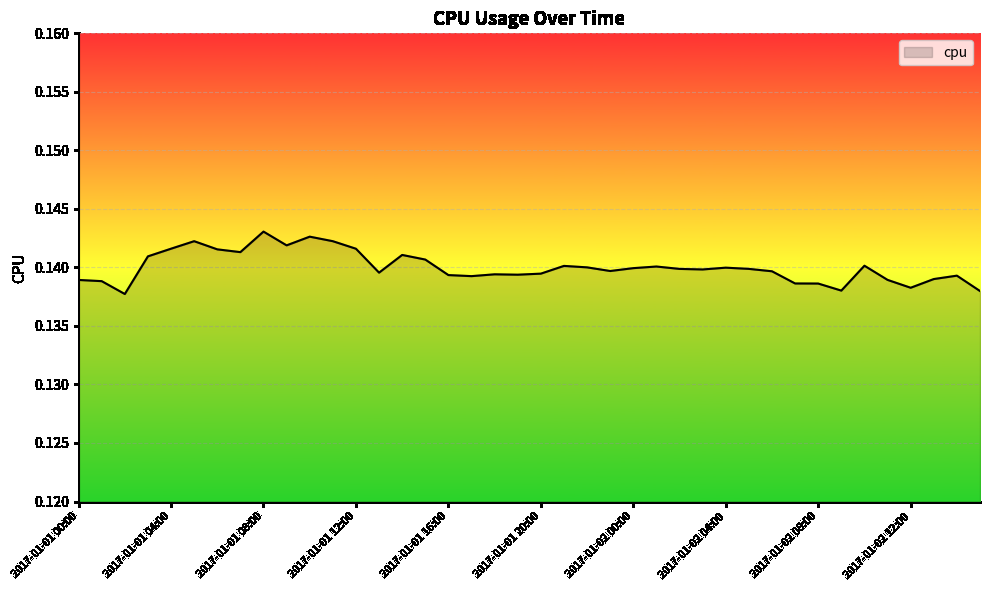

Which category has the highest value across all series?

2017-01-01 08:00